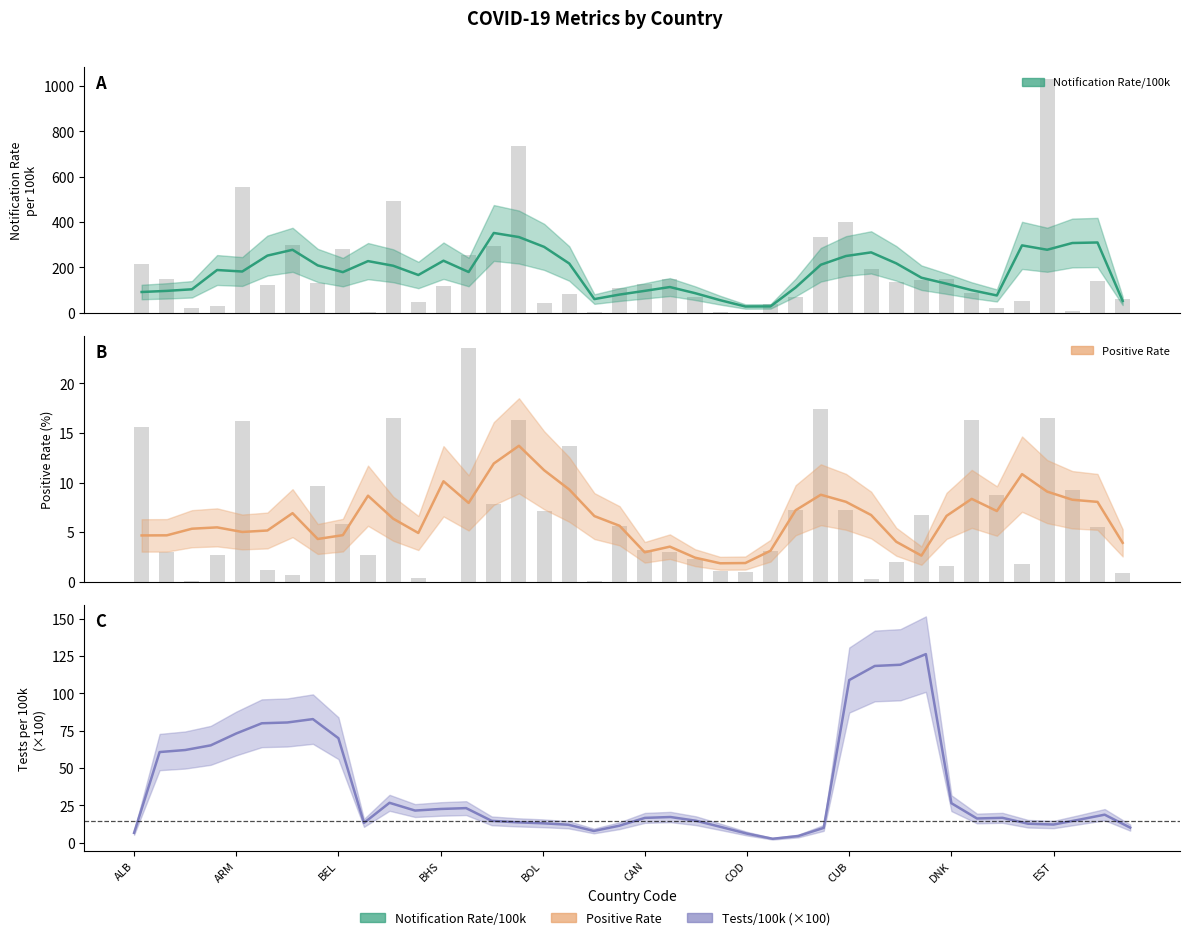

Which series changed the most between BWA and ECU?

NotificationRatePer100000